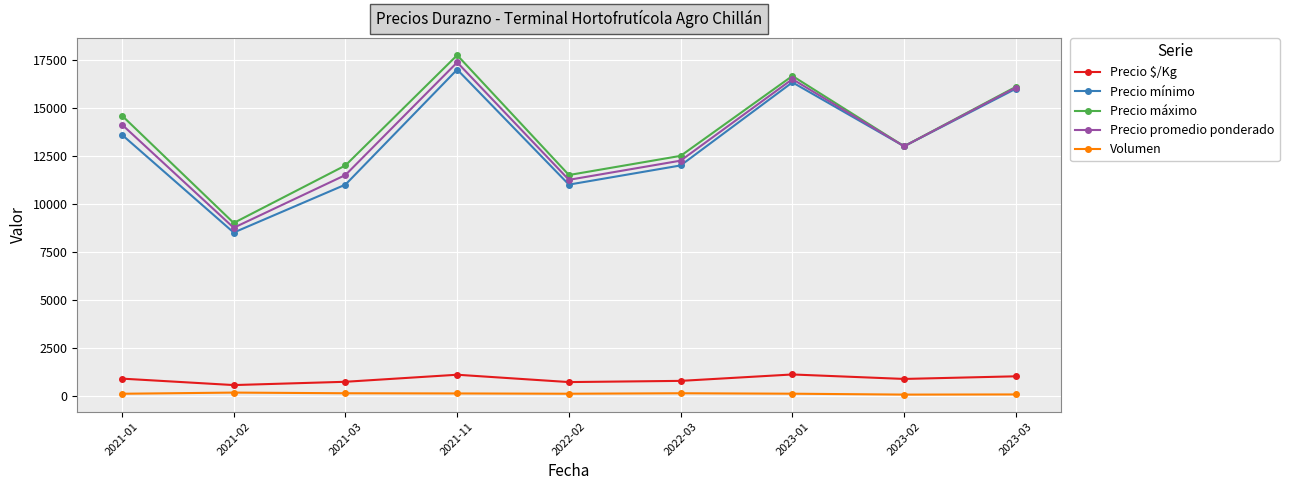

True or false: Volumen and Precio máximo cross at least once.

False